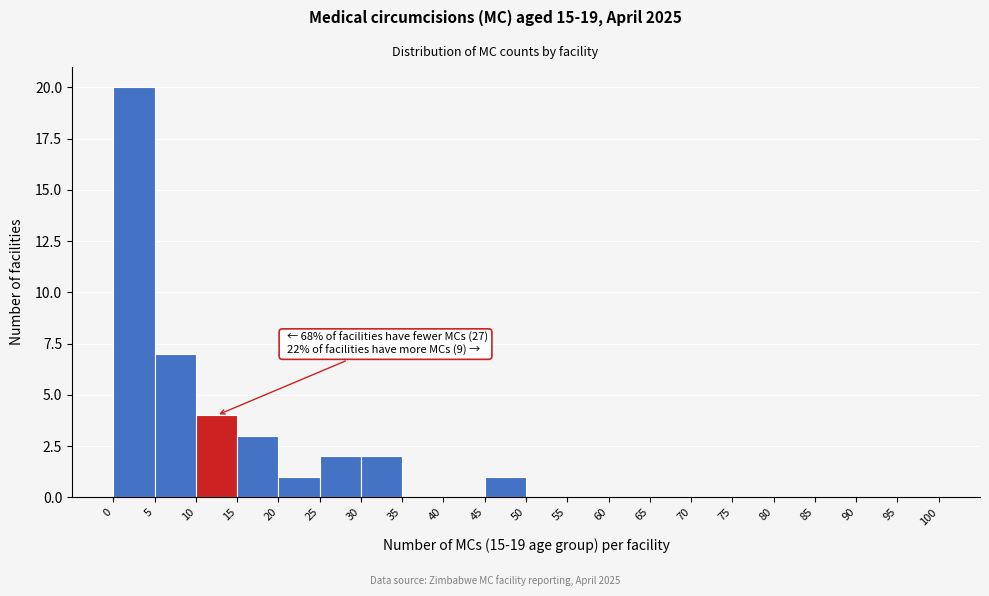

Which range on the x-axis has the tallest bar?

0 to 5